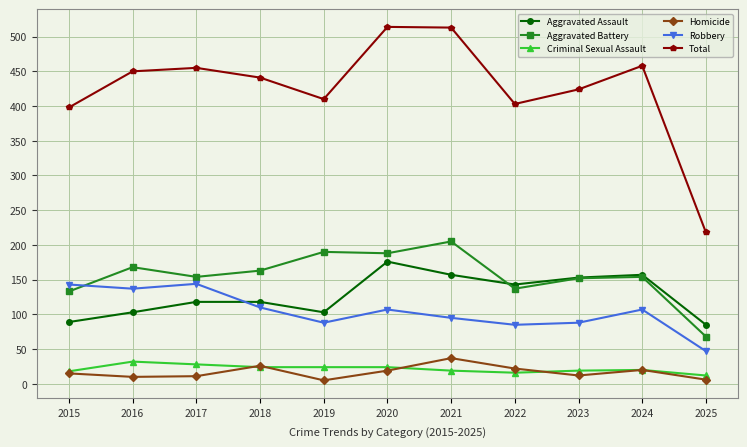

Between 2015 and 2021, which series saw the biggest shift?

Total